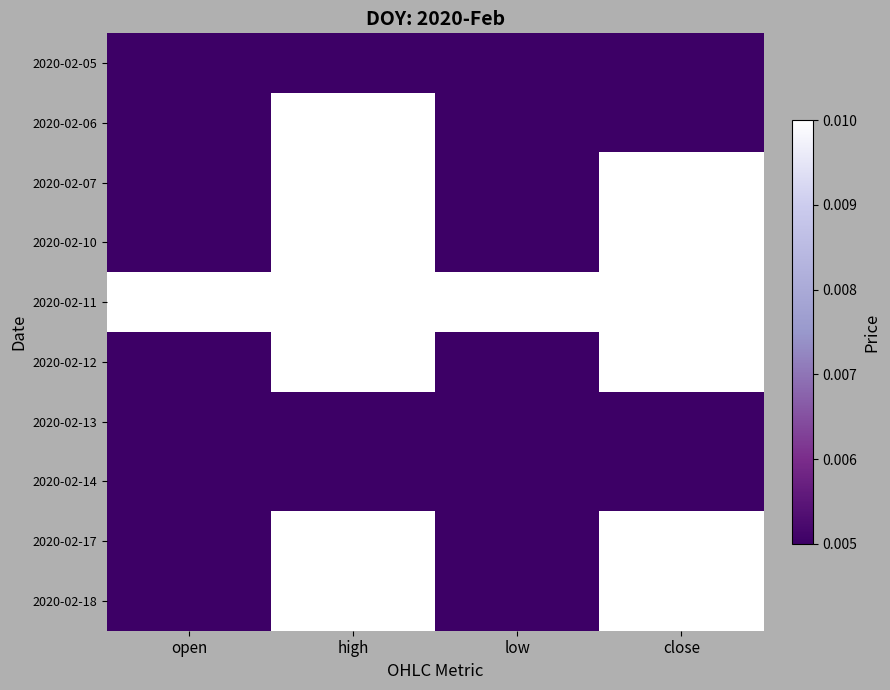

At how many categories does at least one series exceed 0?

4